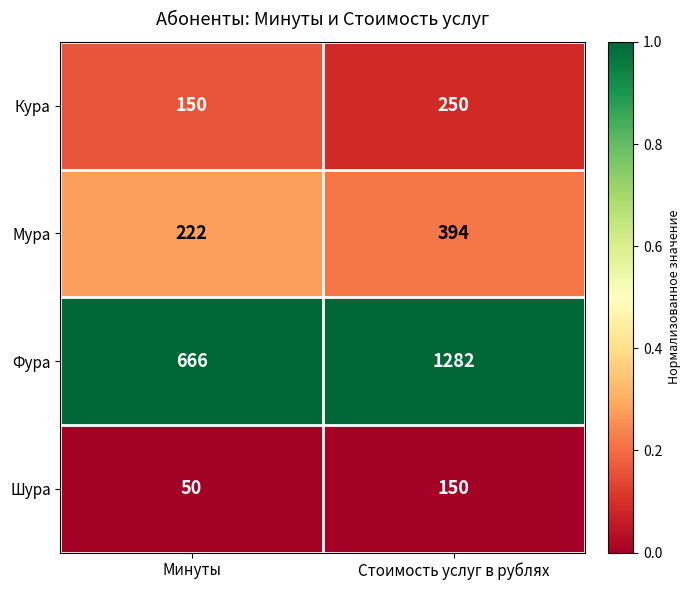

What is the difference between the Фура values at Стоимость услуг в рублях and Минуты?

616